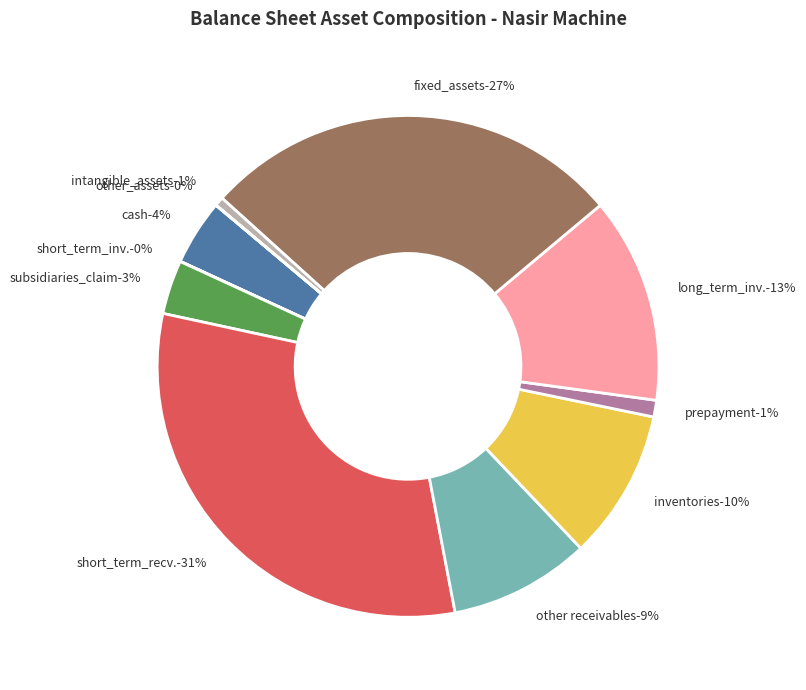

Is it true that long_term_investments is 26% of the pie?

False